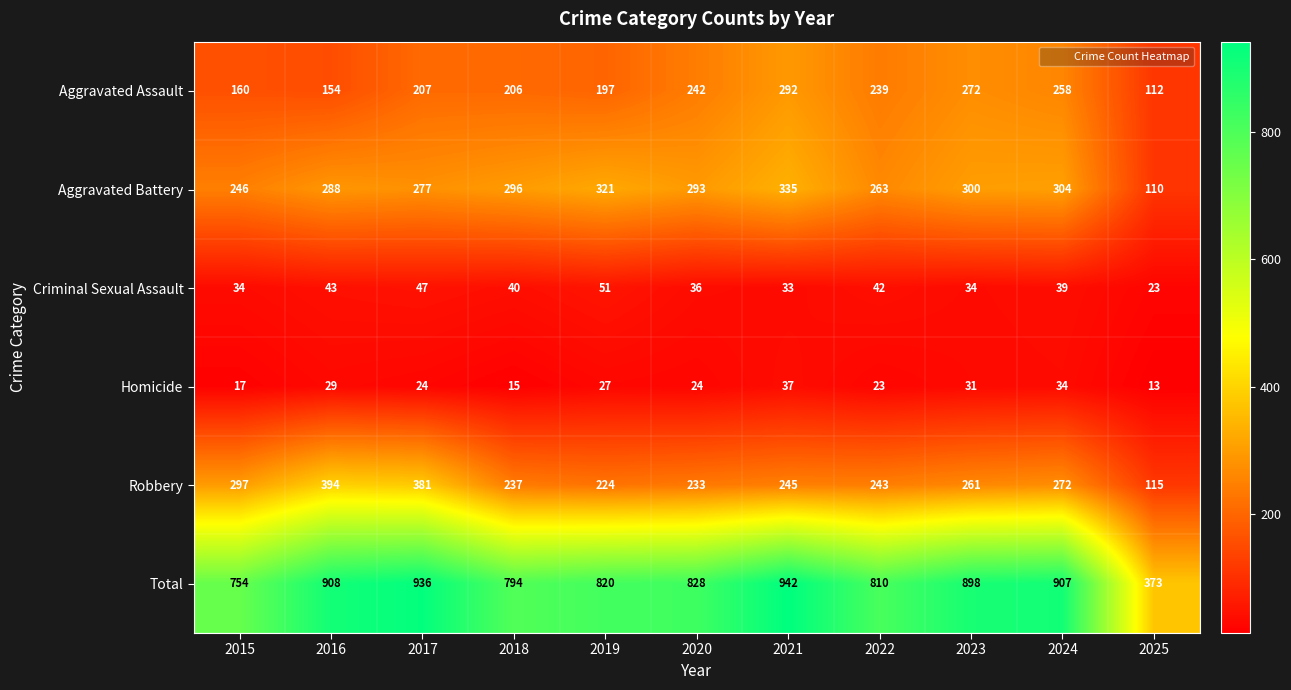

At how many categories does at least one series exceed 455?

10